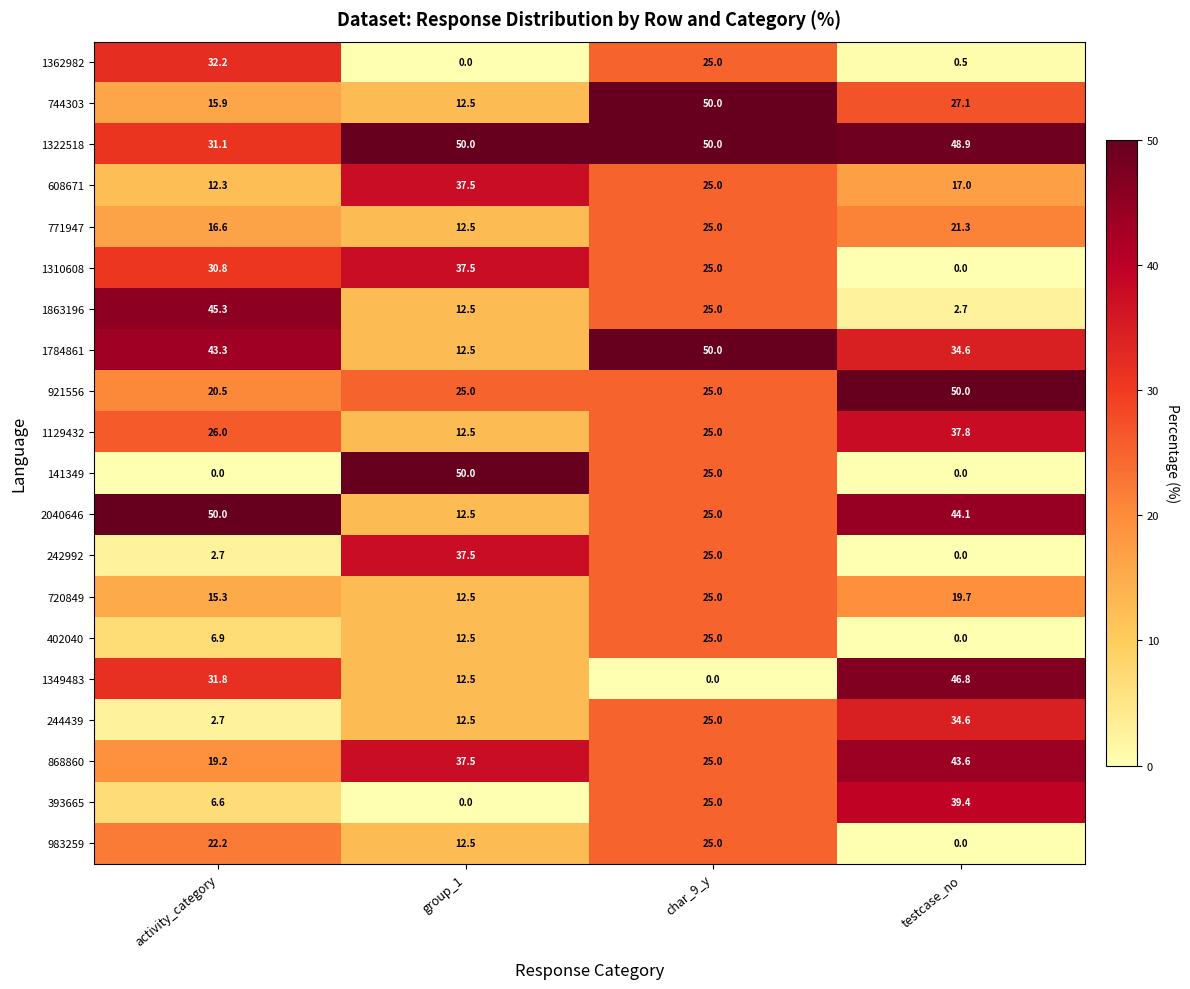

What is the sum of the 141349 values at activity_category and char_9_y?

25.0